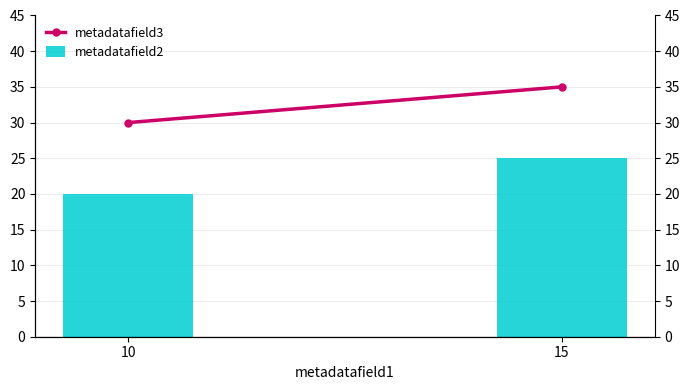

The metadatafield3 series shows 62 at 15. True or false?

False